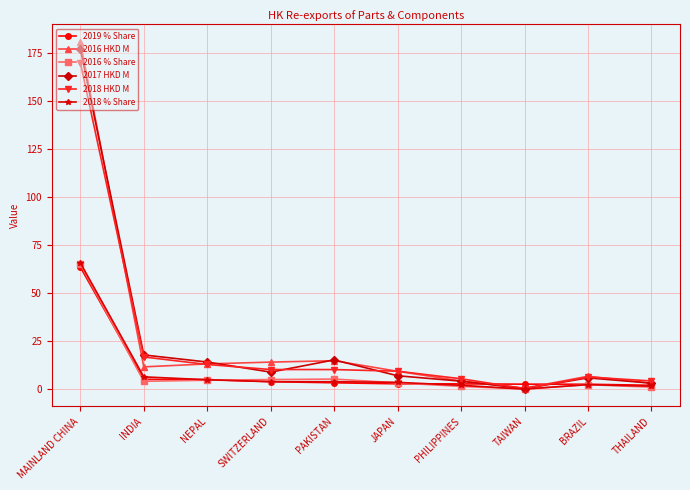

How many distinct data groups are displayed?

6